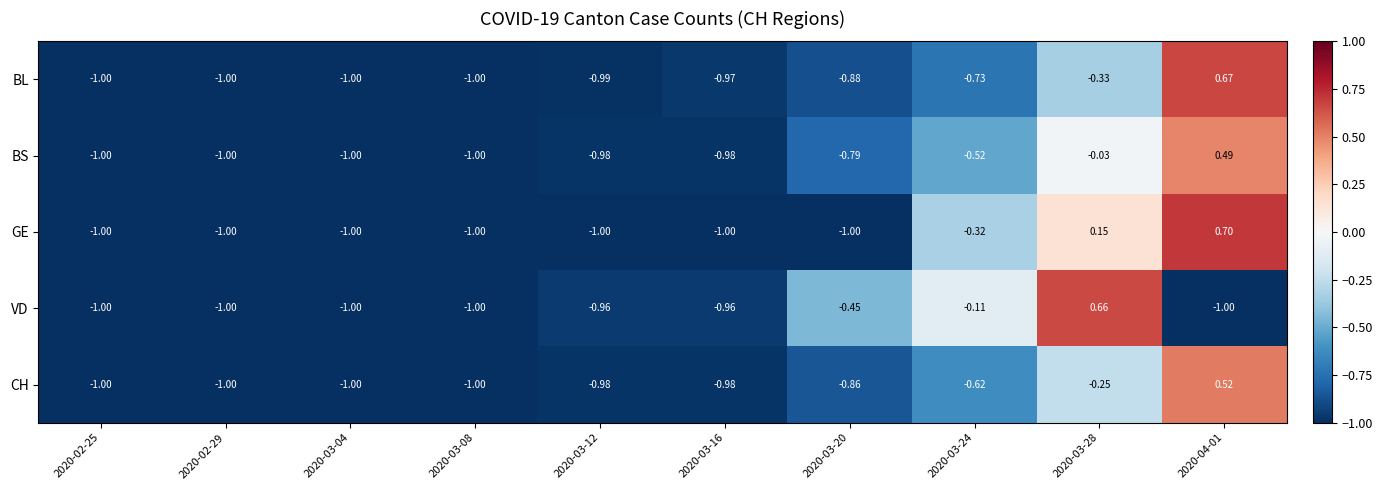

Is the value of GE at 2020-03-16 greater than the value of BS at 2020-03-16?

No